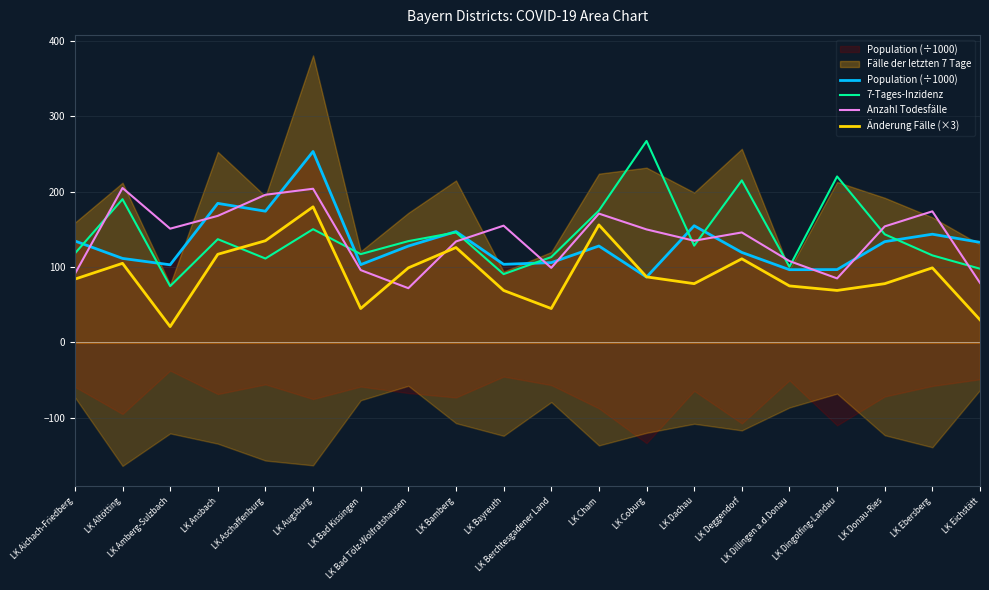

Between LK Berchtesgadener Land and LK Cham, which series saw the biggest shift?

Änderung Fälle (×3)